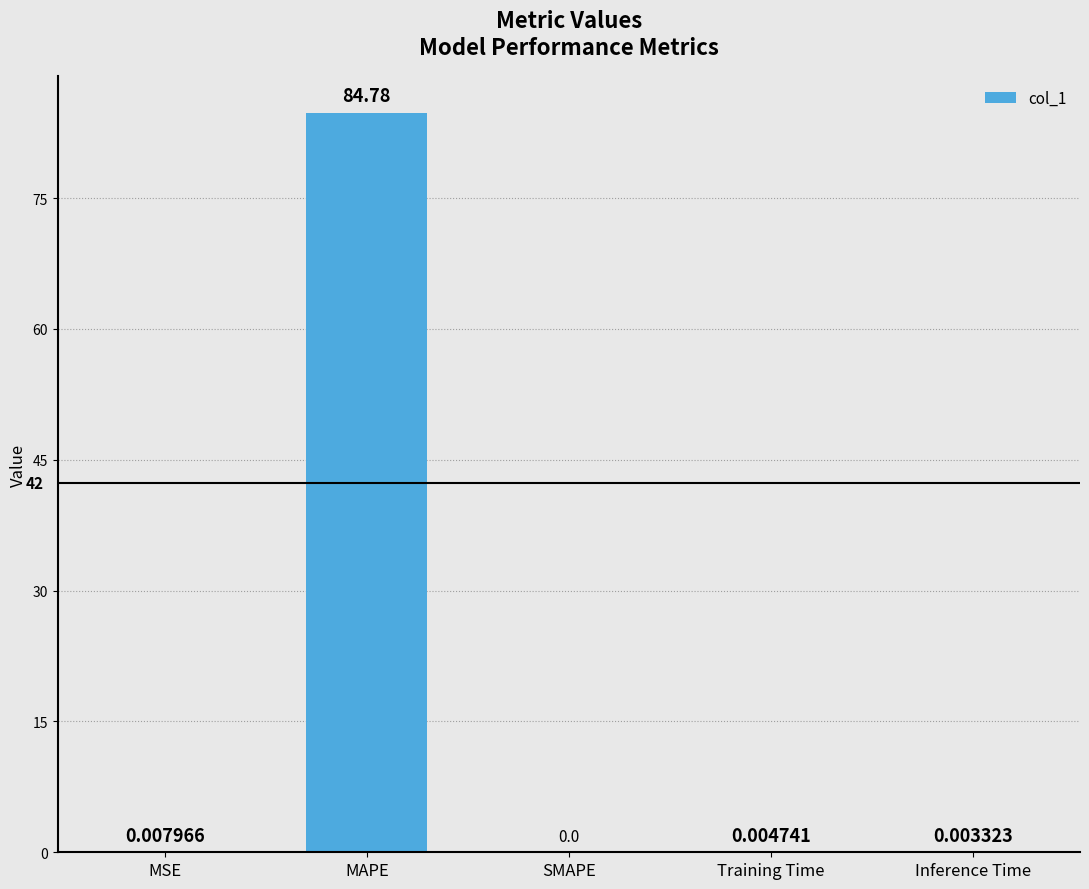

What is the change in value from MSE to MAPE?

+84.8